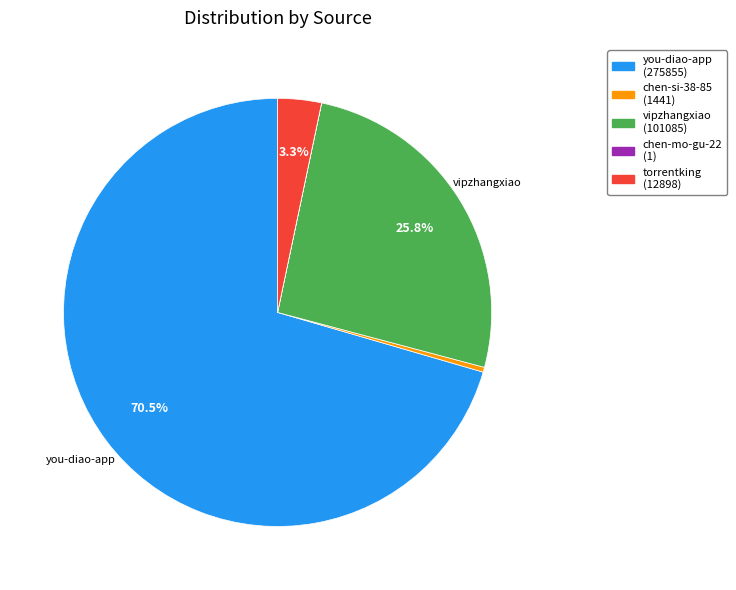

Which has a higher value, you-diao-app (275855) or torrentking (12898)?

you-diao-app (275855)